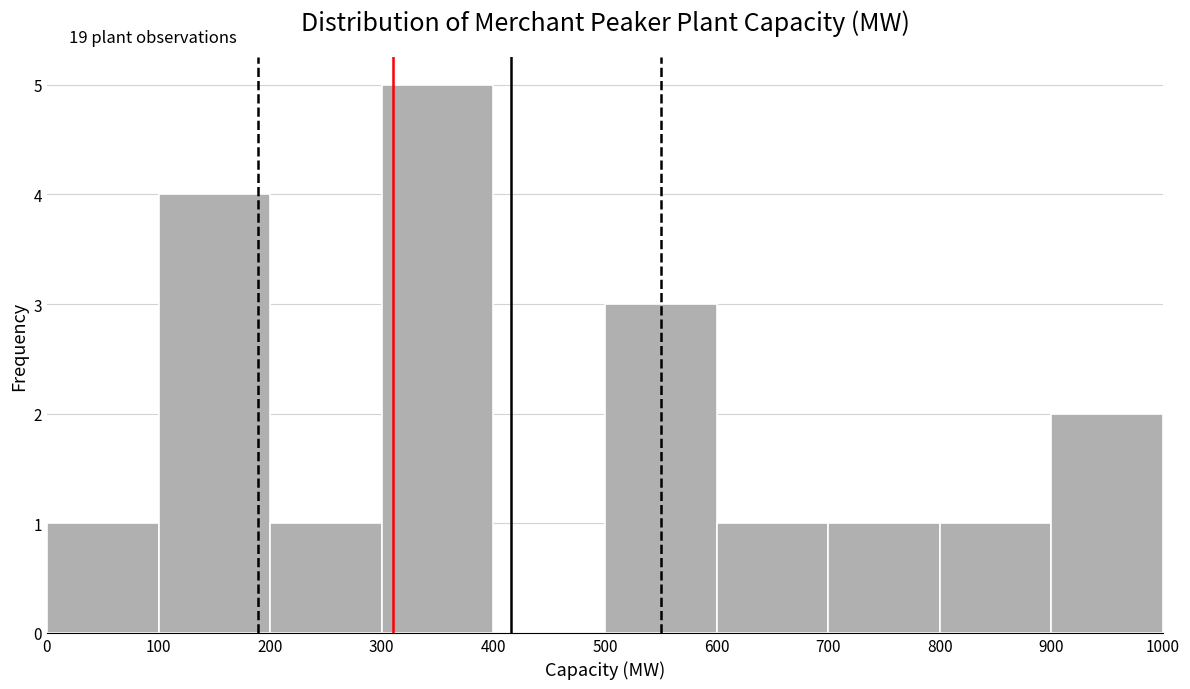

Which range on the x-axis has the tallest bar?

300 to 400